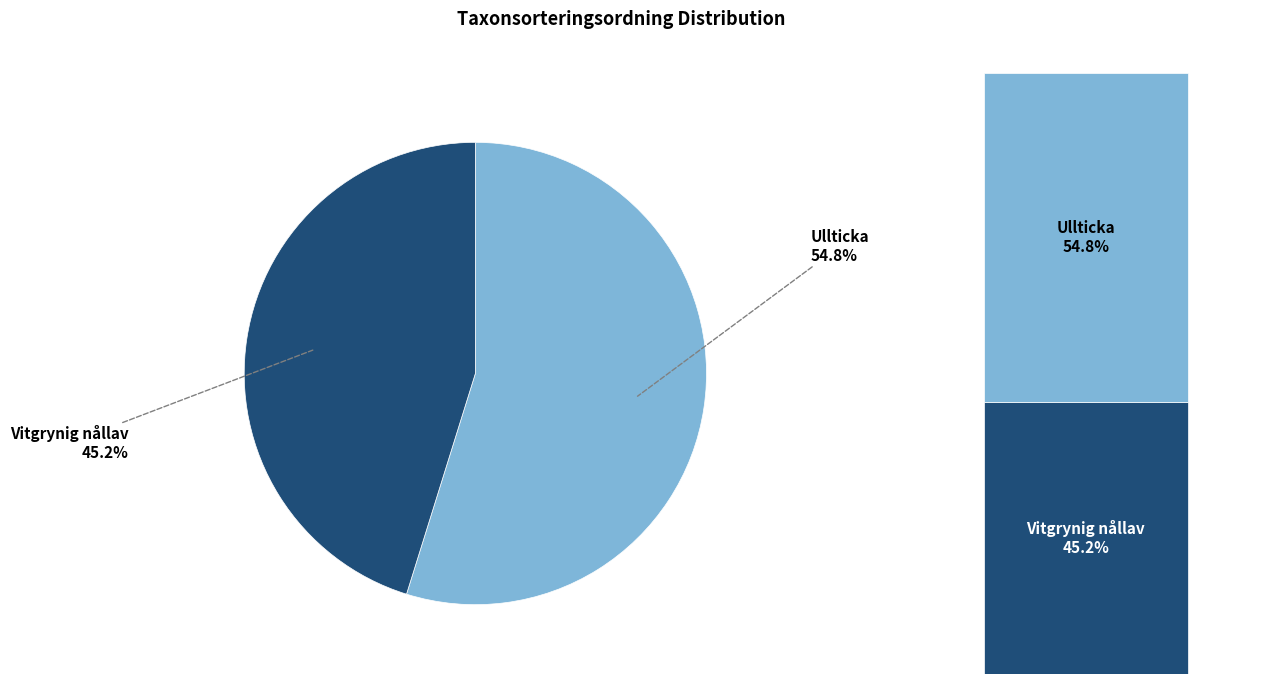

Is there any slice that represents more than half of the pie?

Yes